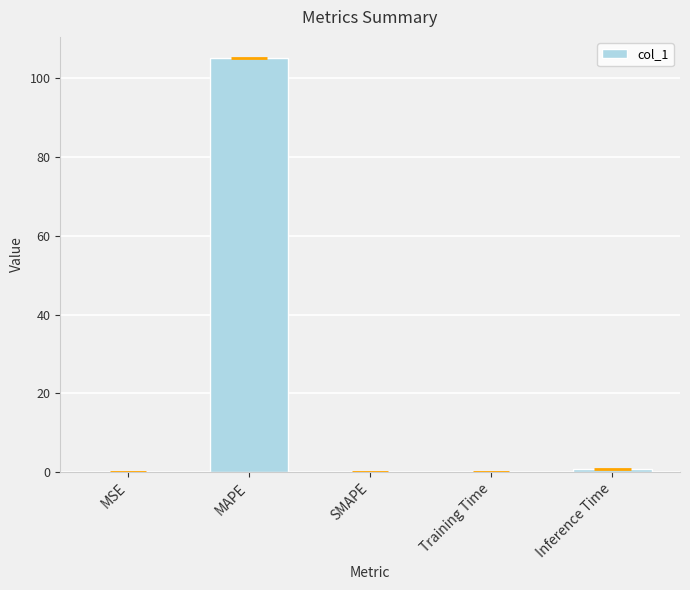

Which label corresponds to the largest value in the chart?

MAPE